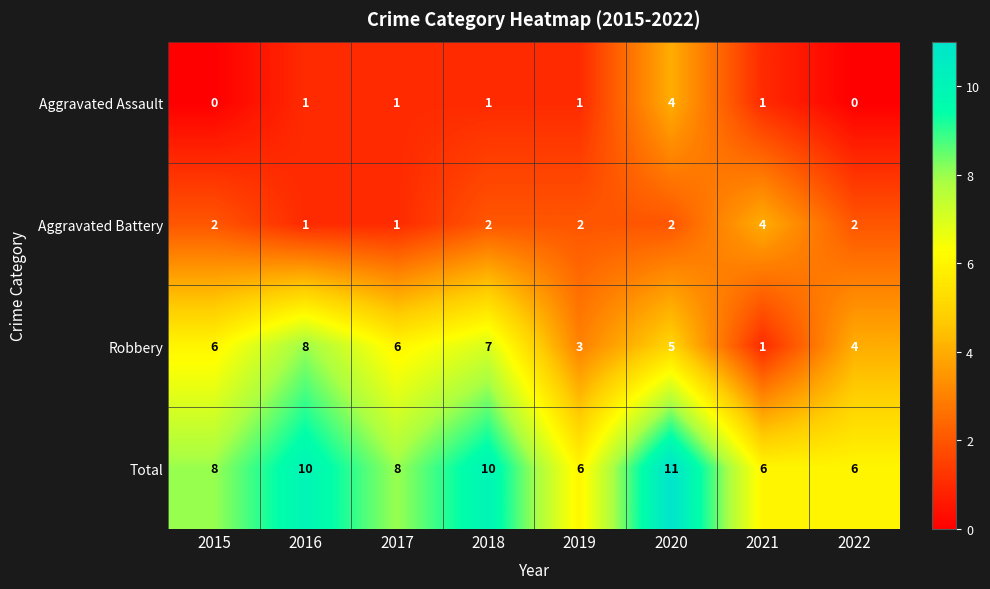

What value does the Robbery series have at 2018?

7